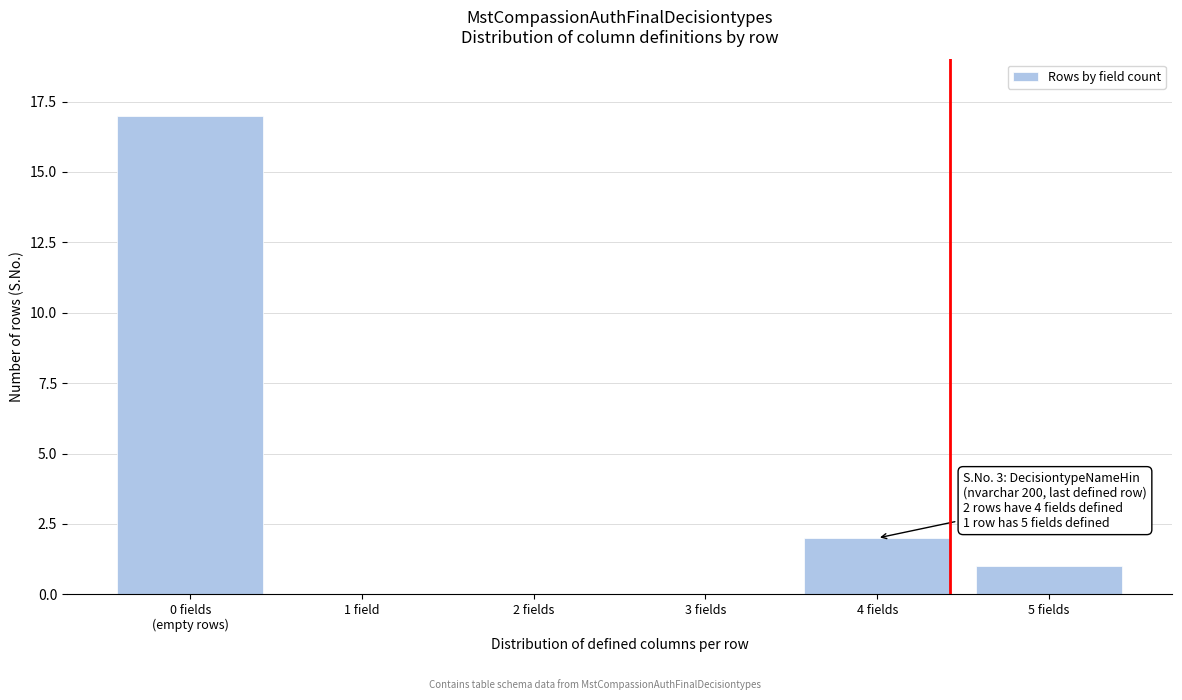

Approximately how many times larger is the value at 5 fields compared to 4 fields?

0.5